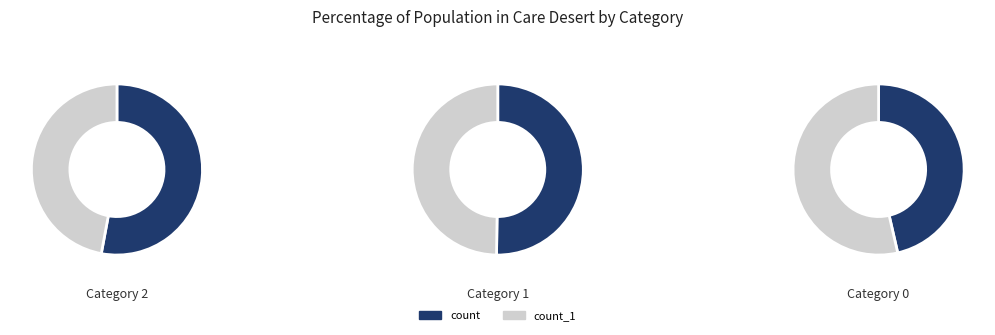

What percentage do 2 and 1 together represent?

71.1%